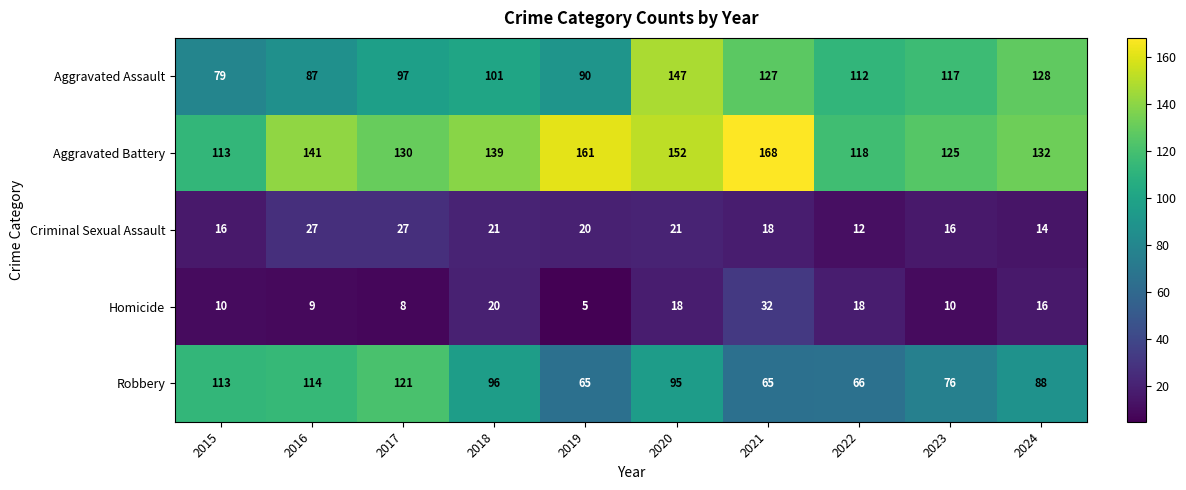

What is the smallest value displayed?

5